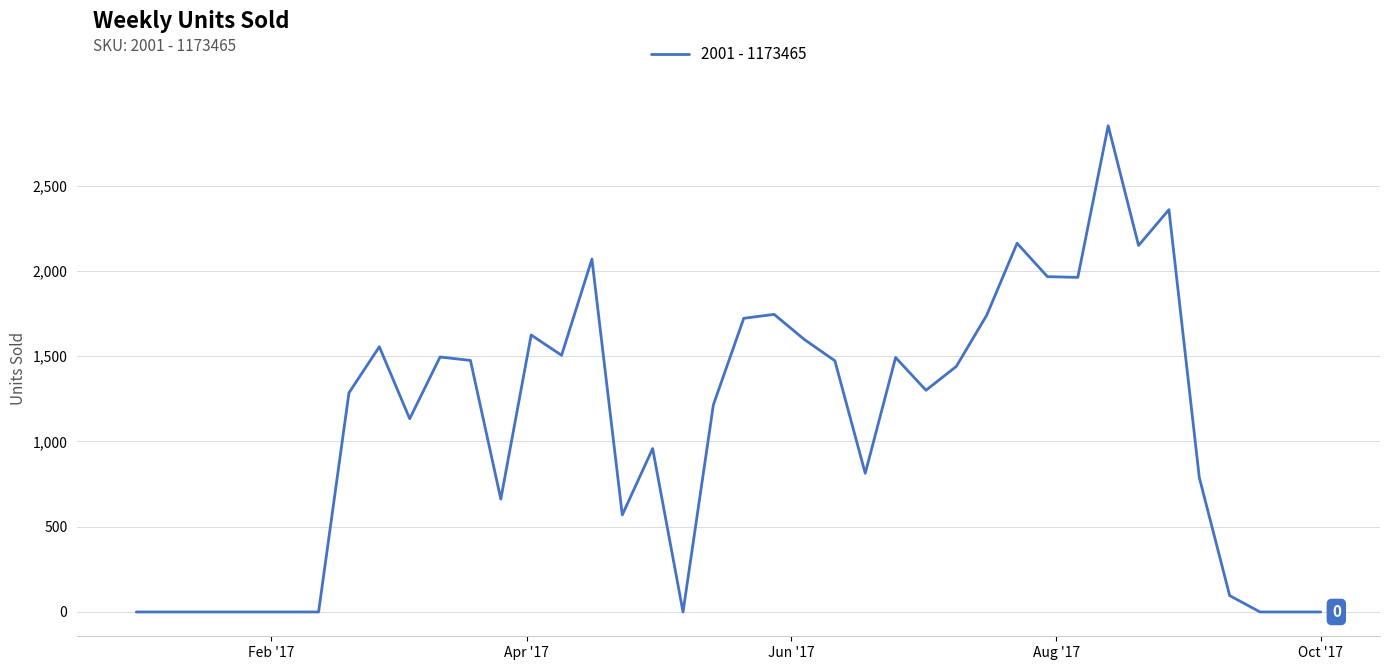

True or false: there are more than 0 points higher than both neighbors.

True